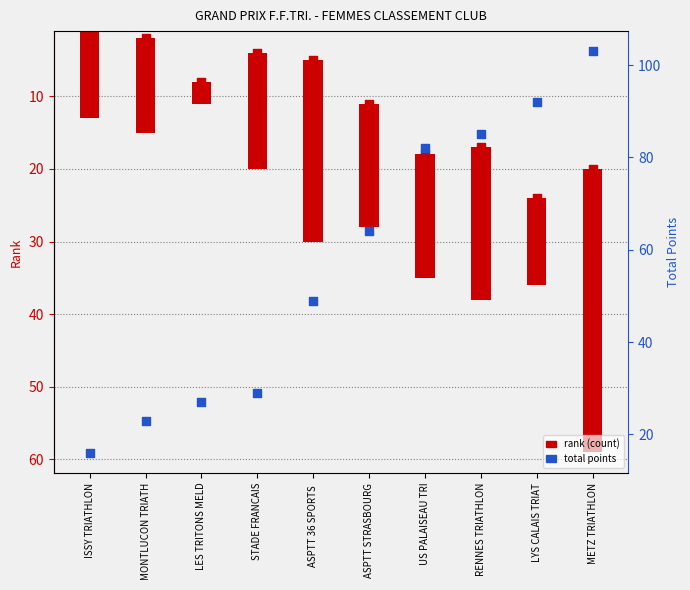

What is the total value across all series at LYS CALAIS TRIAT?

116